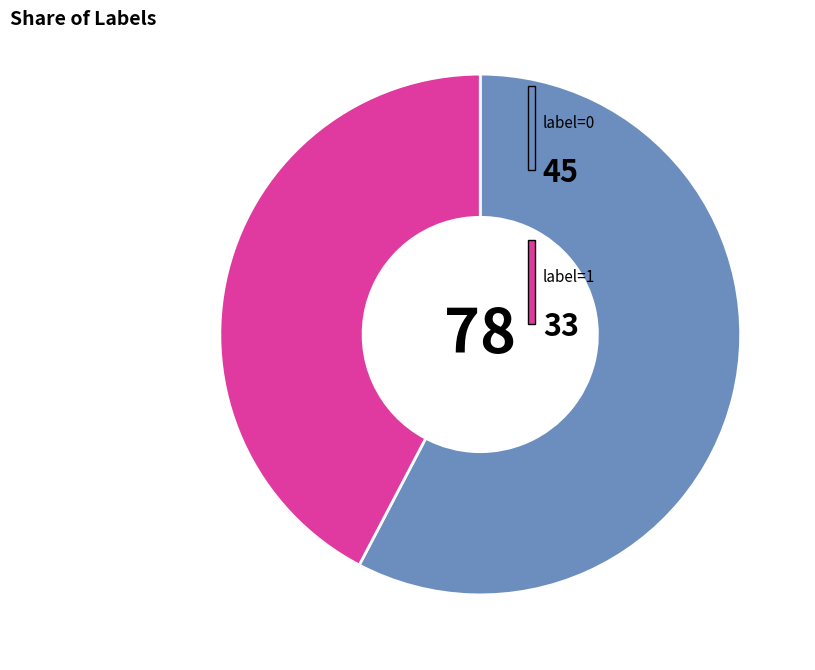

Is there any slice that represents more than half of the pie?

Yes